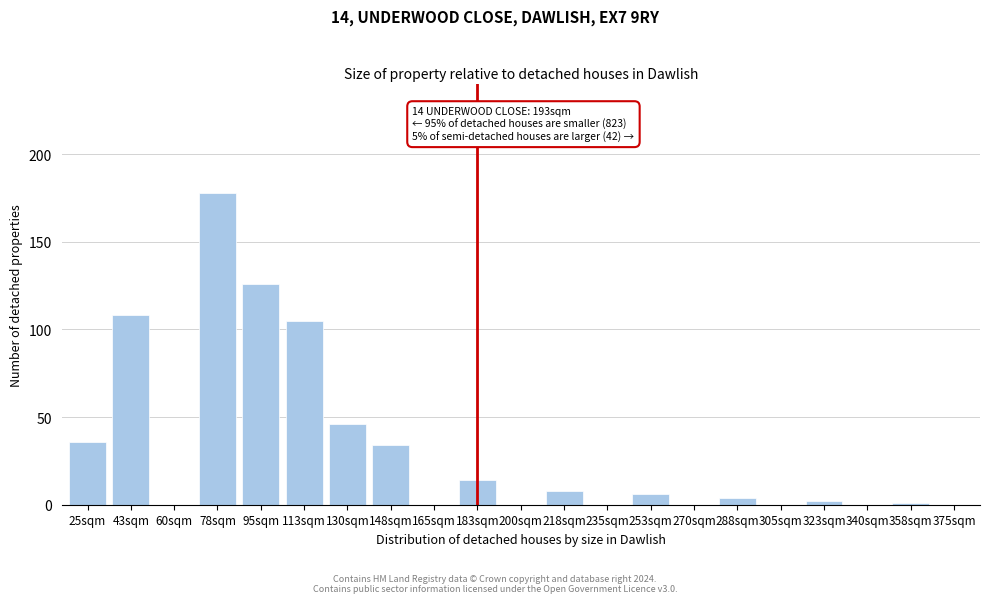

Reading right to left, extract all data points from this chart.

375sqm=0	358sqm=1	340sqm=0	323sqm=2	305sqm=0	288sqm=4	270sqm=0	253sqm=6	235sqm=0	218sqm=8	200sqm=0	183sqm=14	165sqm=0	148sqm=34	130sqm=46	113sqm=105	95sqm=126	78sqm=178	60sqm=0	43sqm=108	25sqm=36